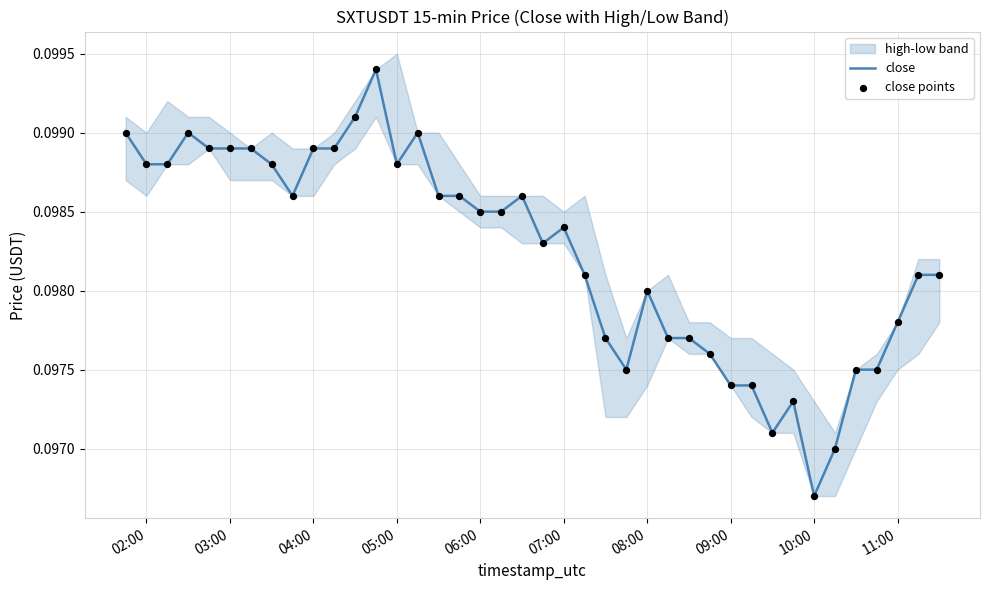

At how many categories does at least one series exceed 0?

40